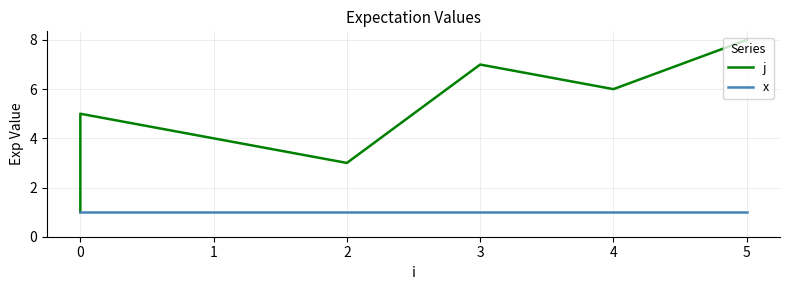

Which series has the widest spread of values?

j